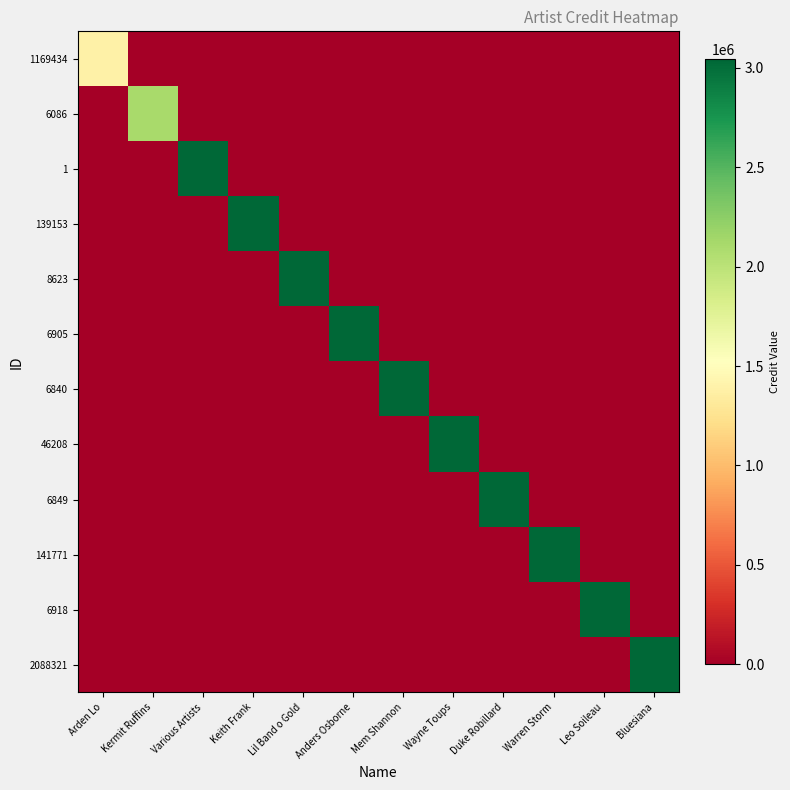

Which label corresponds to the smallest value in the chart?

Kermit Ruffins